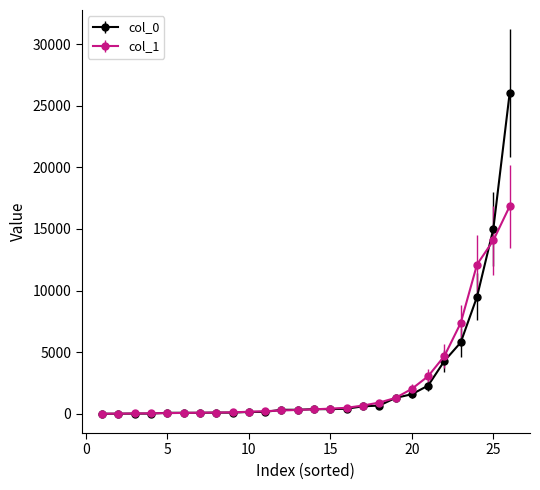

What is the highest value of the col_0 series?

26000.0